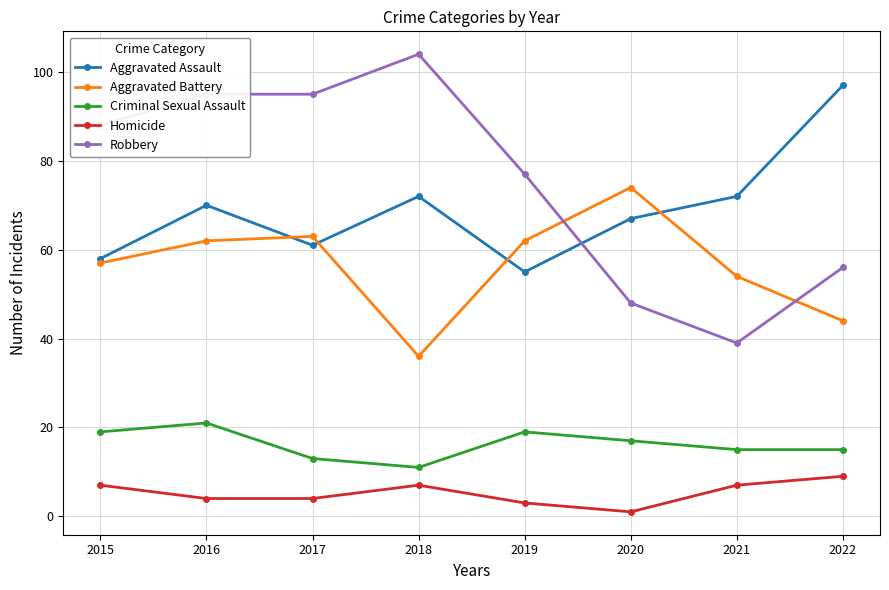

Reading right to left, extract all data points from this chart.

Aggravated Assault: 2022=97	2021=72	2020=67	2019=55	2018=72	2017=61	2016=70	2015=58
Aggravated Battery: 2022=44	2021=54	2020=74	2019=62	2018=36	2017=63	2016=62	2015=57
Criminal Sexual Assault: 2022=15	2021=15	2020=17	2019=19	2018=11	2017=13	2016=21	2015=19
Homicide: 2022=9	2021=7	2020=1	2019=3	2018=7	2017=4	2016=4	2015=7
Robbery: 2022=56	2021=39	2020=48	2019=77	2018=104	2017=95	2016=95	2015=88